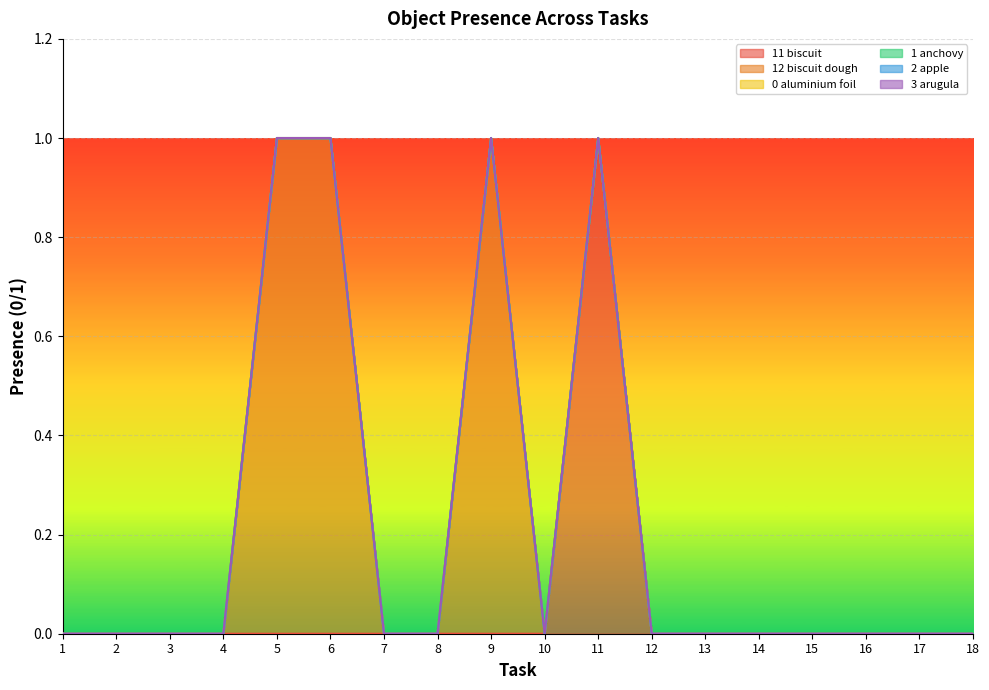

Rank the series by their maximum value, from highest to lowest.

Object_11_biscuit, Object_12_biscuit dough, Object_0_aluminium foil, Object_1_anchovy, Object_2_apple, Object_3_arugula